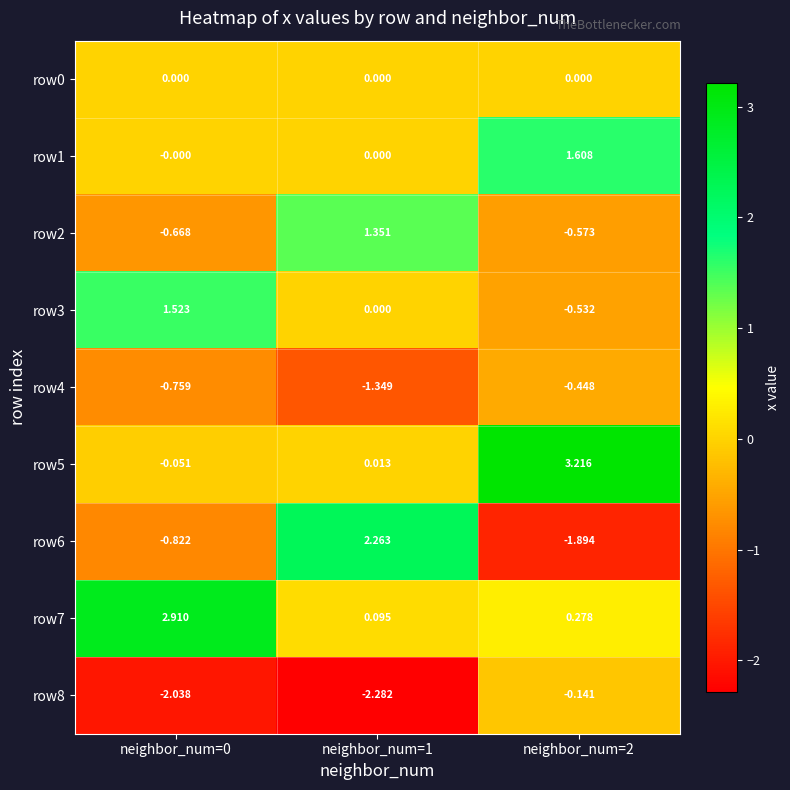

Which category has the lowest value across all series?

neighbor_num=1